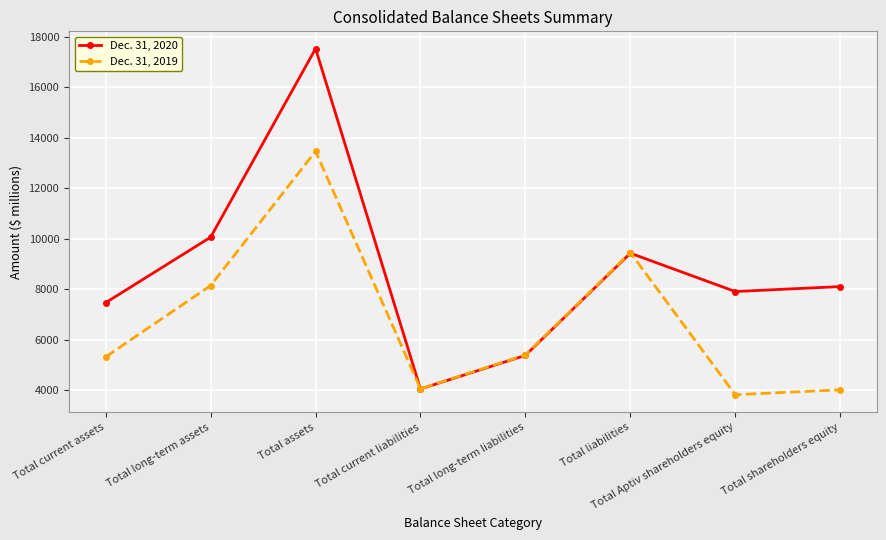

What is the difference between the highest and lowest values at Total current assets?

2146